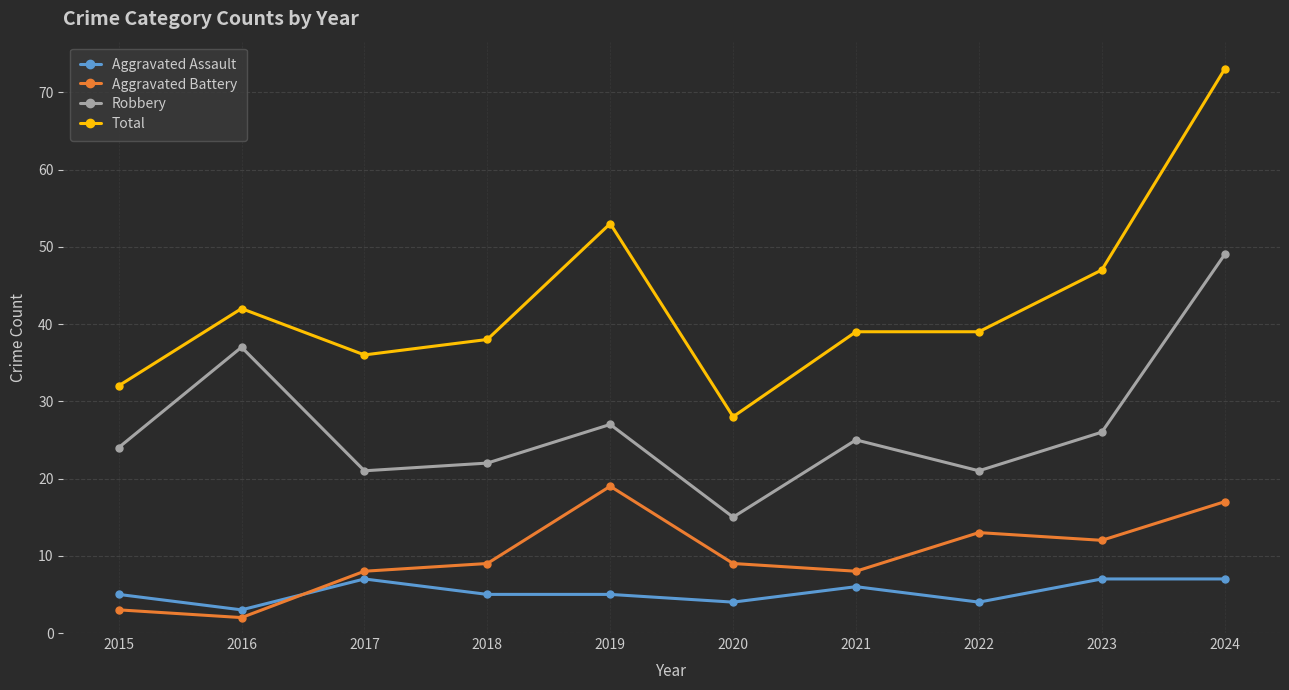

Reading left to right, what are all the values shown in this chart?

Aggravated Assault: 5	3	7	5	5	4	6	4	7	7
Aggravated Battery: 3	2	8	9	19	9	8	13	12	17
Robbery: 24	37	21	22	27	15	25	21	26	49
Total: 32	42	36	38	53	28	39	39	47	73